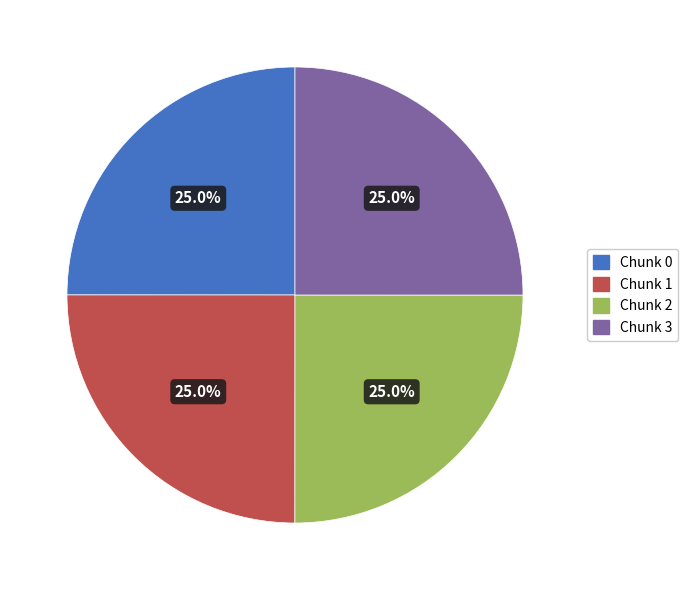

Count the number of slices in the pie.

4